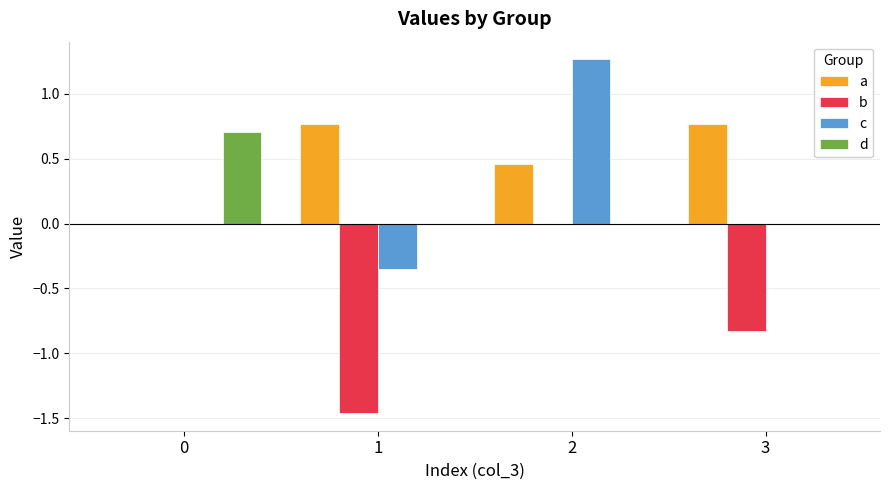

What is the maximum value for d?

0.7